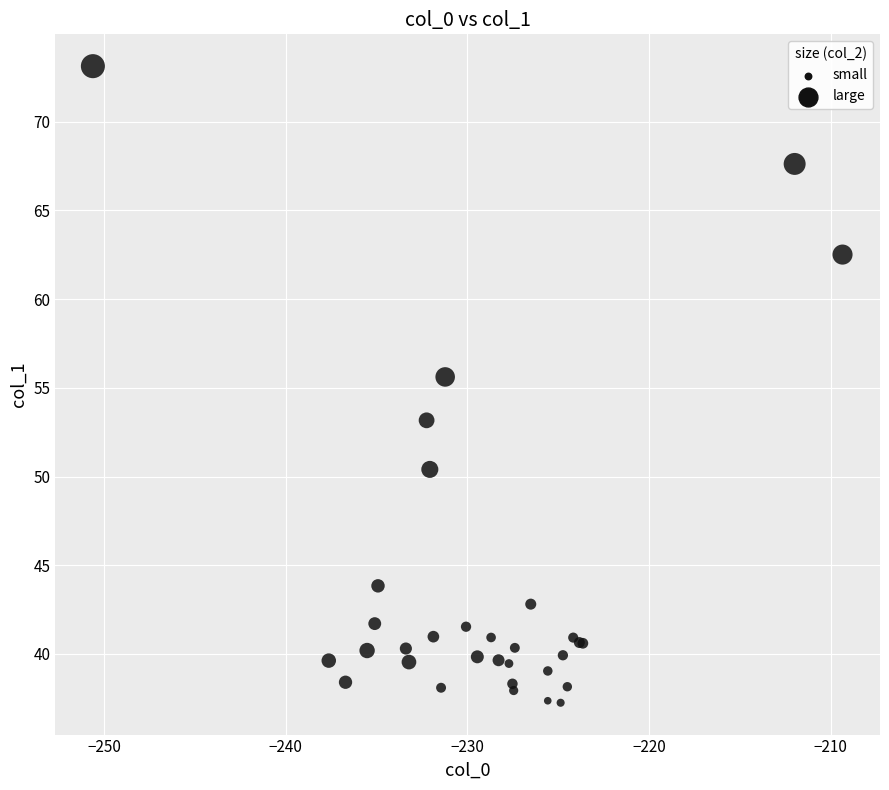

What Y value in the scatter plot is closest to 55?

55.6